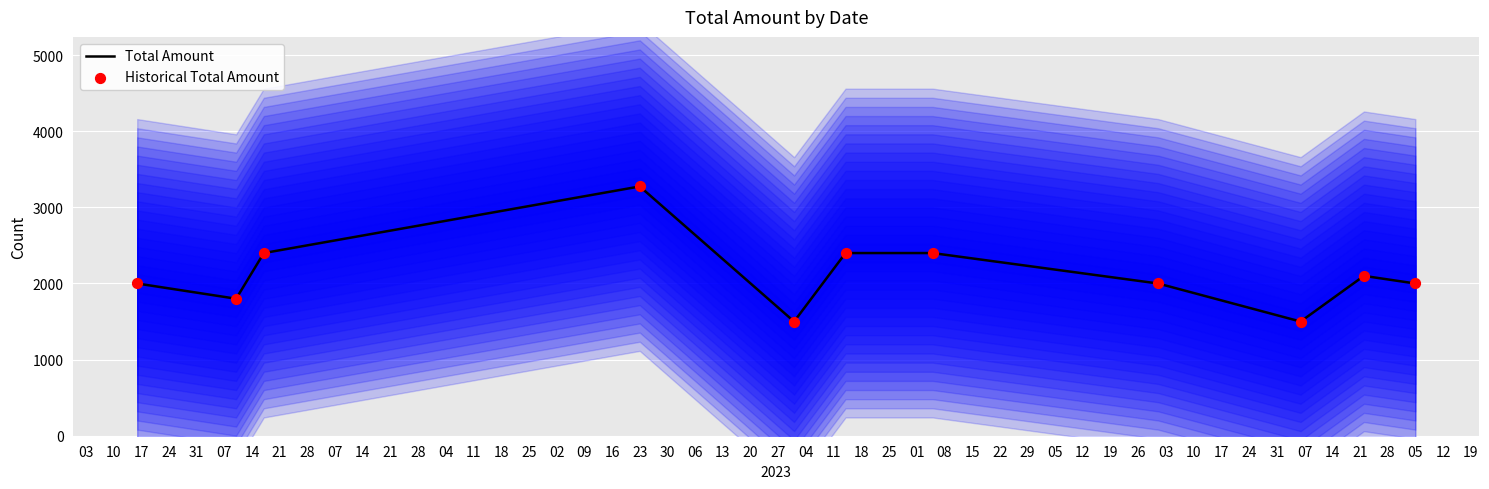

What is the minimum value for Total Amount?

1500